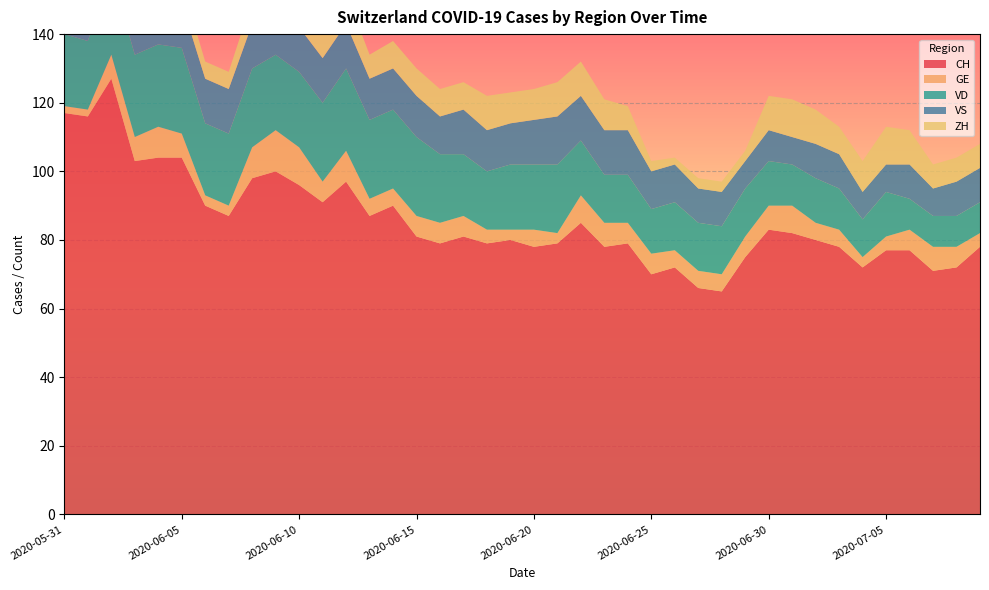

Reading right to left, extract all data points from this chart.

CH: 2020-07-09=78	2020-07-08=72	2020-07-07=71	2020-07-06=77	2020-07-05=77	2020-07-04=72	2020-07-03=78	2020-07-02=80	2020-07-01=82	2020-06-30=83	2020-06-29=75	2020-06-28=65	2020-06-27=66	2020-06-26=72	2020-06-25=70	2020-06-24=79	2020-06-23=78	2020-06-22=85	2020-06-21=79	2020-06-20=78	2020-06-19=80	2020-06-18=79	2020-06-17=81	2020-06-16=79	2020-06-15=81	2020-06-14=90	2020-06-13=87	2020-06-12=97	2020-06-11=91	2020-06-10=96	2020-06-09=100	2020-06-08=98	2020-06-07=87	2020-06-06=90	2020-06-05=104	2020-06-04=104	2020-06-03=103	2020-06-02=127	2020-06-01=116	2020-05-31=117
GE: 2020-07-09=4	2020-07-08=6	2020-07-07=7	2020-07-06=6	2020-07-05=4	2020-07-04=3	2020-07-03=5	2020-07-02=5	2020-07-01=8	2020-06-30=7	2020-06-29=6	2020-06-28=5	2020-06-27=5	2020-06-26=5	2020-06-25=6	2020-06-24=6	2020-06-23=7	2020-06-22=8	2020-06-21=3	2020-06-20=5	2020-06-19=3	2020-06-18=4	2020-06-17=6	2020-06-16=6	2020-06-15=6	2020-06-14=5	2020-06-13=5	2020-06-12=9	2020-06-11=6	2020-06-10=11	2020-06-09=12	2020-06-08=9	2020-06-07=3	2020-06-06=3	2020-06-05=7	2020-06-04=9	2020-06-03=7	2020-06-02=7	2020-06-01=2	2020-05-31=2
VD: 2020-07-09=9	2020-07-08=9	2020-07-07=9	2020-07-06=9	2020-07-05=13	2020-07-04=11	2020-07-03=12	2020-07-02=13	2020-07-01=12	2020-06-30=13	2020-06-29=14	2020-06-28=14	2020-06-27=14	2020-06-26=14	2020-06-25=13	2020-06-24=14	2020-06-23=14	2020-06-22=16	2020-06-21=20	2020-06-20=19	2020-06-19=19	2020-06-18=17	2020-06-17=18	2020-06-16=20	2020-06-15=23	2020-06-14=23	2020-06-13=23	2020-06-12=24	2020-06-11=23	2020-06-10=22	2020-06-09=22	2020-06-08=23	2020-06-07=21	2020-06-06=21	2020-06-05=25	2020-06-04=24	2020-06-03=24	2020-06-02=24	2020-06-01=20	2020-05-31=21
VS: 2020-07-09=10	2020-07-08=10	2020-07-07=8	2020-07-06=10	2020-07-05=8	2020-07-04=8	2020-07-03=10	2020-07-02=10	2020-07-01=8	2020-06-30=9	2020-06-29=8	2020-06-28=10	2020-06-27=10	2020-06-26=11	2020-06-25=11	2020-06-24=13	2020-06-23=13	2020-06-22=13	2020-06-21=14	2020-06-20=13	2020-06-19=12	2020-06-18=12	2020-06-17=13	2020-06-16=11	2020-06-15=12	2020-06-14=12	2020-06-13=12	2020-06-12=13	2020-06-11=13	2020-06-10=13	2020-06-09=13	2020-06-08=13	2020-06-07=13	2020-06-06=13	2020-06-05=13	2020-06-04=13	2020-06-03=12	2020-06-02=13	2020-06-01=13	2020-05-31=11
ZH: 2020-07-09=7	2020-07-08=7	2020-07-07=7	2020-07-06=10	2020-07-05=11	2020-07-04=9	2020-07-03=8	2020-07-02=10	2020-07-01=11	2020-06-30=10	2020-06-29=3	2020-06-28=3	2020-06-27=3	2020-06-26=2	2020-06-25=3	2020-06-24=7	2020-06-23=9	2020-06-22=10	2020-06-21=10	2020-06-20=9	2020-06-19=9	2020-06-18=10	2020-06-17=8	2020-06-16=8	2020-06-15=8	2020-06-14=8	2020-06-13=7	2020-06-12=9	2020-06-11=8	2020-06-10=7	2020-06-09=6	2020-06-08=7	2020-06-07=5	2020-06-06=5	2020-06-05=6	2020-06-04=4	2020-06-03=4	2020-06-02=10	2020-06-01=8	2020-05-31=8